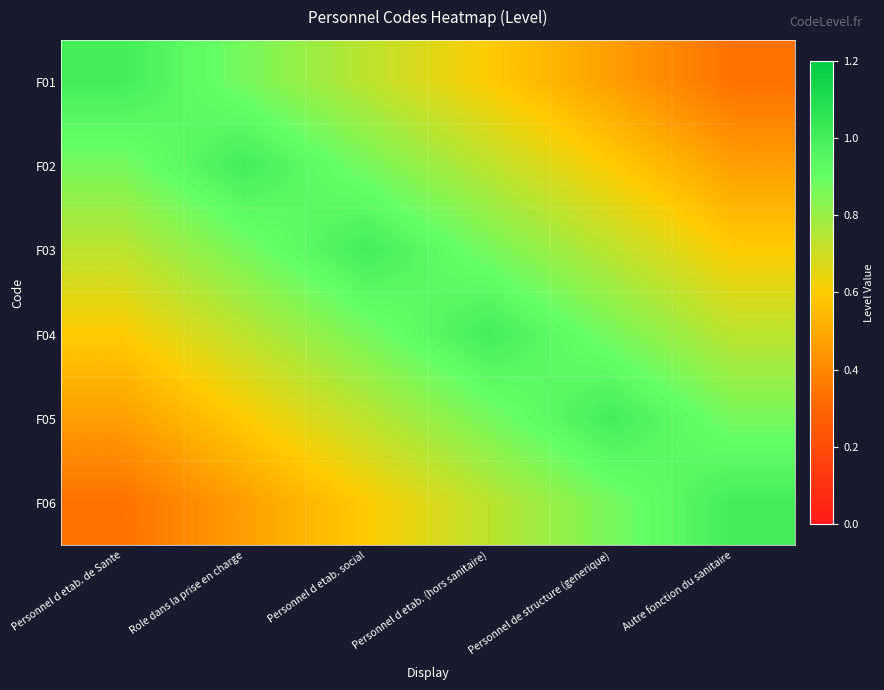

Reading left to right, what are all the values shown in this chart?

F01: Personnel d etab. de Sante=1.0	Role dans la prise en charge=0.9	Personnel d etab. social=0.7	Personnel d etab. (hors sanitaire)=0.6	Personnel de structure (generique)=0.5	Autre fonction du sanitaire=0.3
F02: Personnel d etab. de Sante=0.9	Role dans la prise en charge=1.0	Personnel d etab. social=0.9	Personnel d etab. (hors sanitaire)=0.7	Personnel de structure (generique)=0.6	Autre fonction du sanitaire=0.5
F03: Personnel d etab. de Sante=0.7	Role dans la prise en charge=0.9	Personnel d etab. social=1.0	Personnel d etab. (hors sanitaire)=0.9	Personnel de structure (generique)=0.7	Autre fonction du sanitaire=0.6
F04: Personnel d etab. de Sante=0.6	Role dans la prise en charge=0.7	Personnel d etab. social=0.9	Personnel d etab. (hors sanitaire)=1.0	Personnel de structure (generique)=0.9	Autre fonction du sanitaire=0.7
F05: Personnel d etab. de Sante=0.5	Role dans la prise en charge=0.6	Personnel d etab. social=0.7	Personnel d etab. (hors sanitaire)=0.9	Personnel de structure (generique)=1.0	Autre fonction du sanitaire=0.9
F06: Personnel d etab. de Sante=0.3	Role dans la prise en charge=0.5	Personnel d etab. social=0.6	Personnel d etab. (hors sanitaire)=0.7	Personnel de structure (generique)=0.9	Autre fonction du sanitaire=1.0